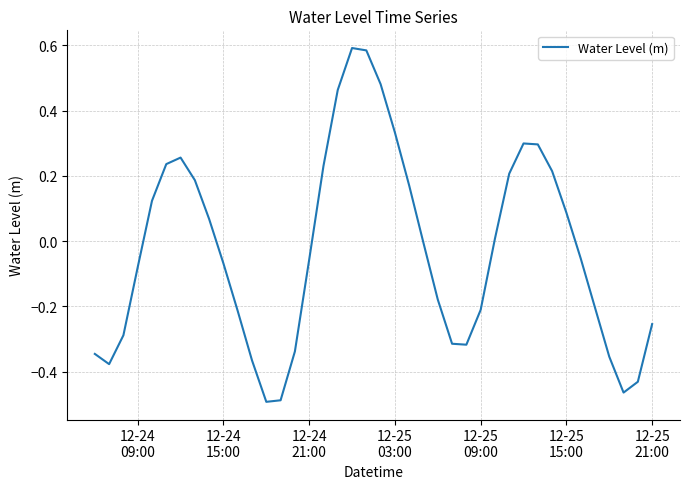

Does the chart have visible grid lines?

Yes